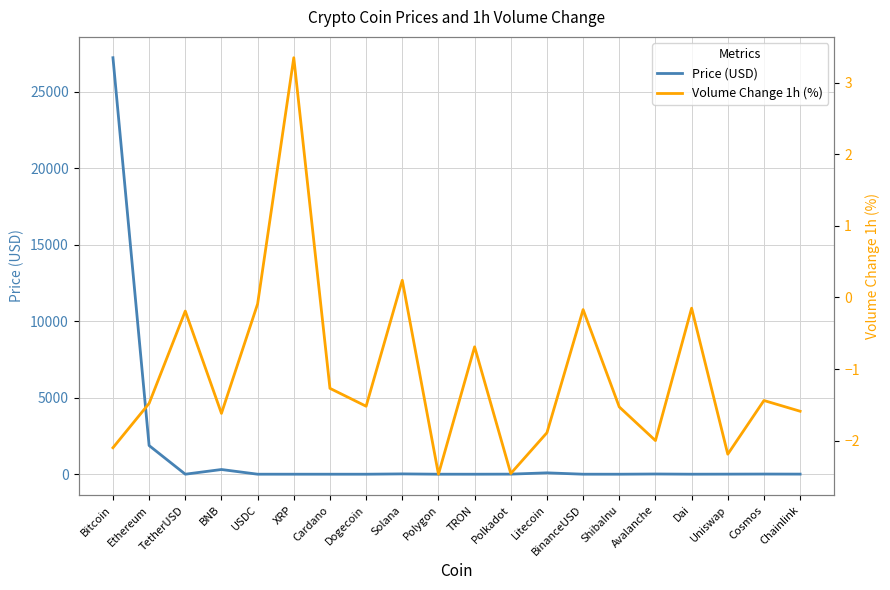

Rank the series by their average value, from lowest to highest.

Volume Change 1h (%), Price (USD)